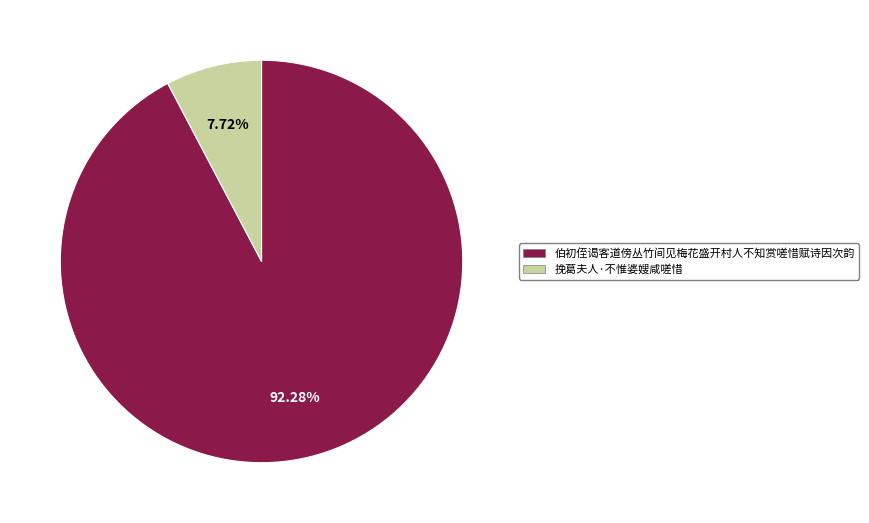

Is it true that 伯初侄谒客道傍丛竹间见梅花盛开村人不知赏嗟惜赋诗因次韵 is 92% of the pie?

True